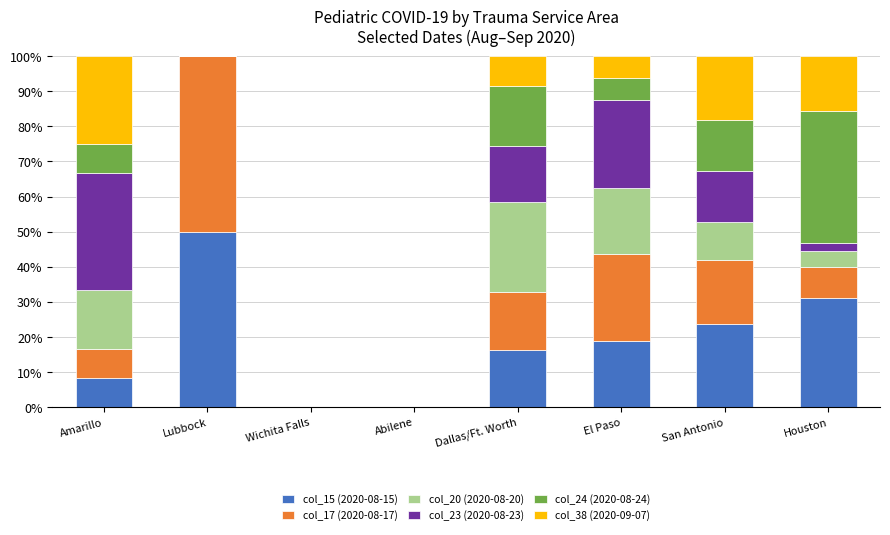

Which category has the highest value in the col_15 (2020-08-15) series?

Lubbock